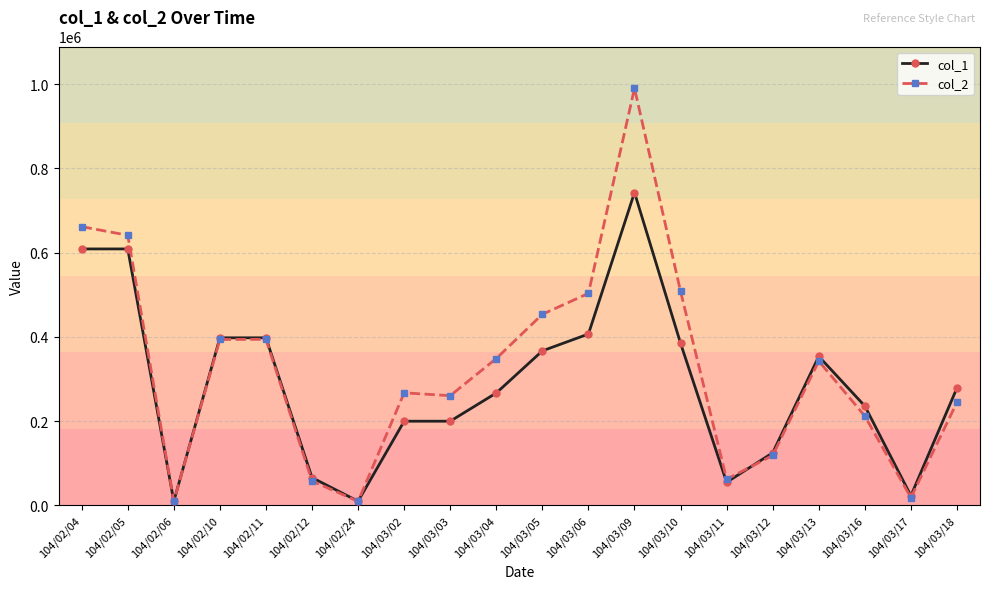

What is the label of the 12th point from the left?

104/03/06